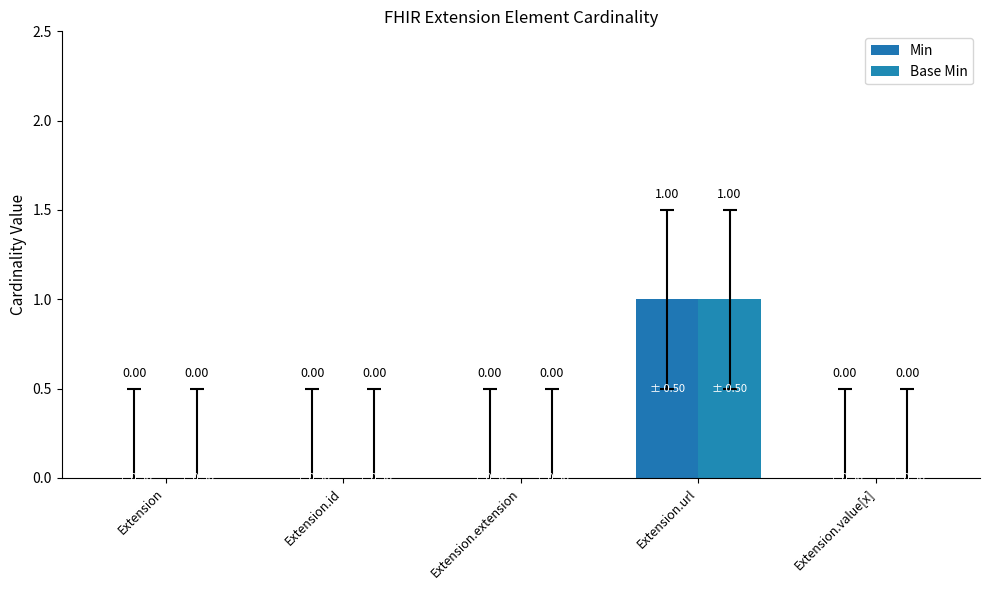

At which category is the sum across all series the highest?

Extension.url